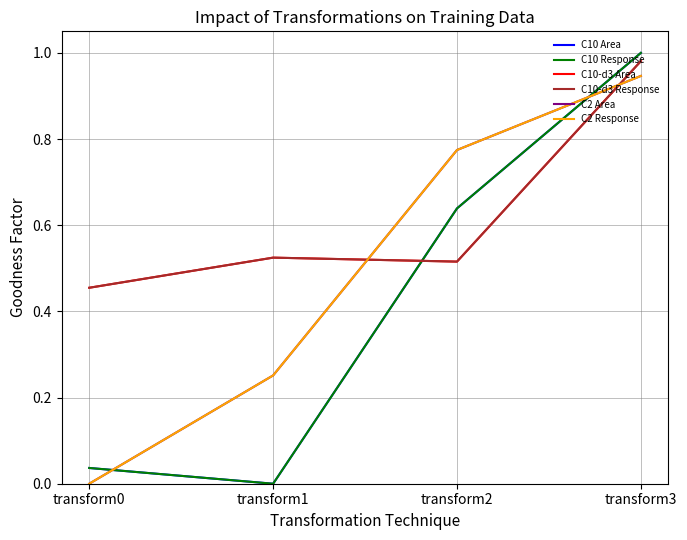

Does the chart display data point markers on the line(s)?

No